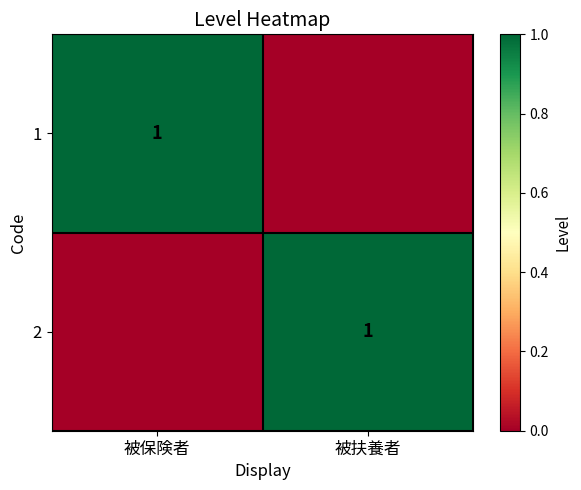

The value of 2 at 被扶養者 is 2. True or false?

False